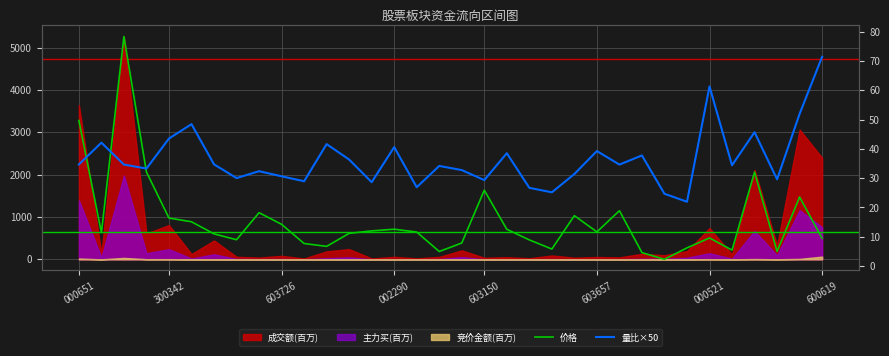

How many intersections are there between 量比×50 and 价格?

3